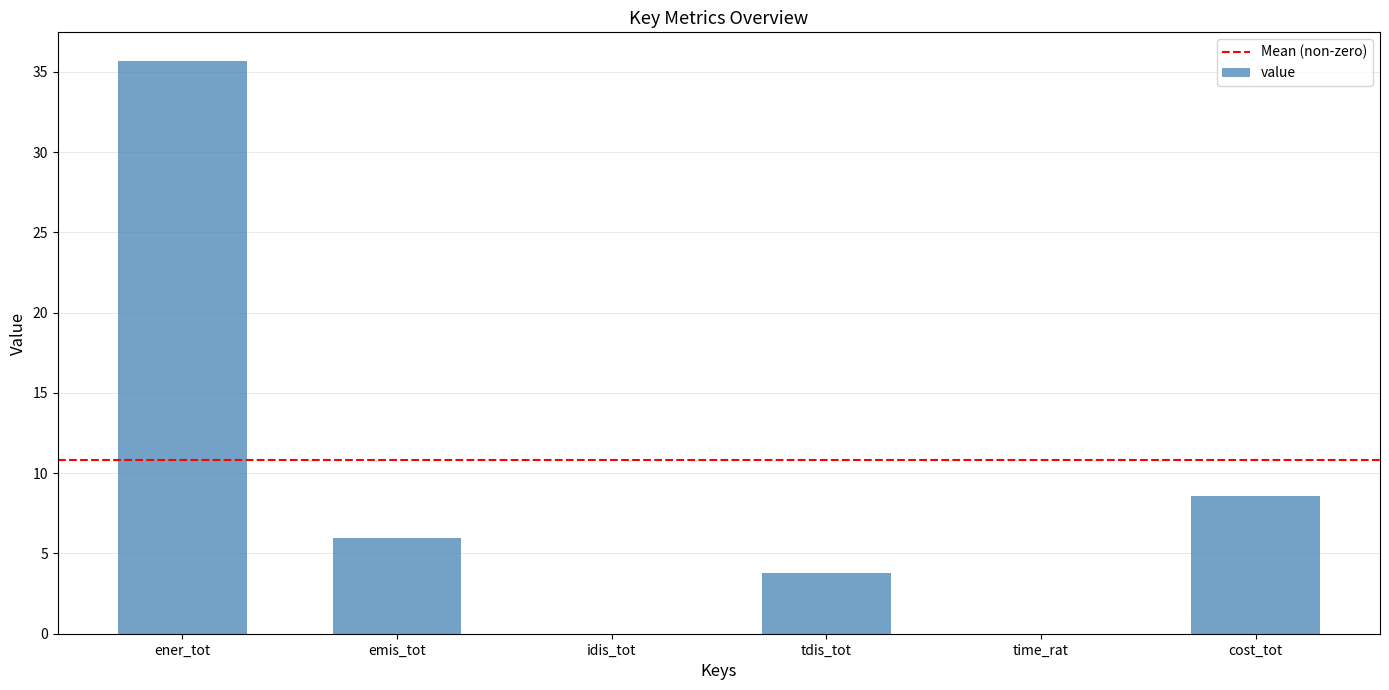

Which label corresponds to the largest value in the chart?

ener_tot